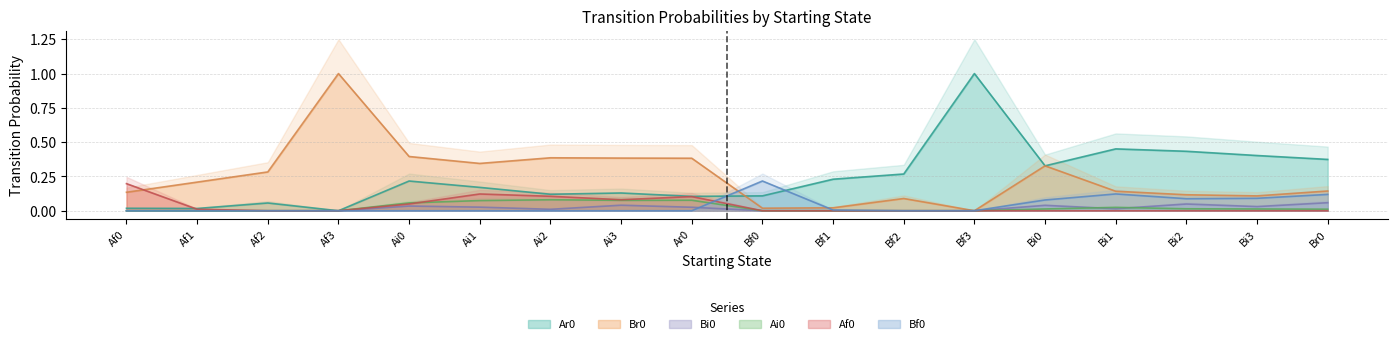

Is the value of Br0 at Af0 greater than the value of Ai0 at Bi1?

Yes